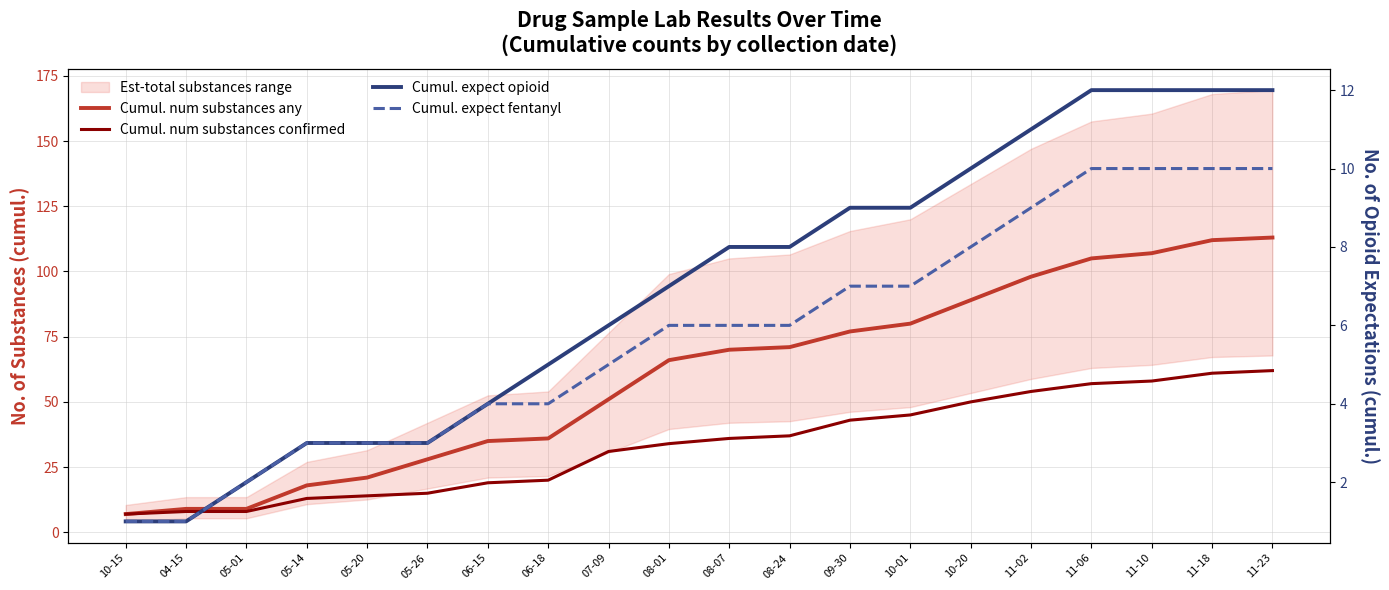

True or false: Cumul. num substances confirmed has more than 0 interior local peaks.

False